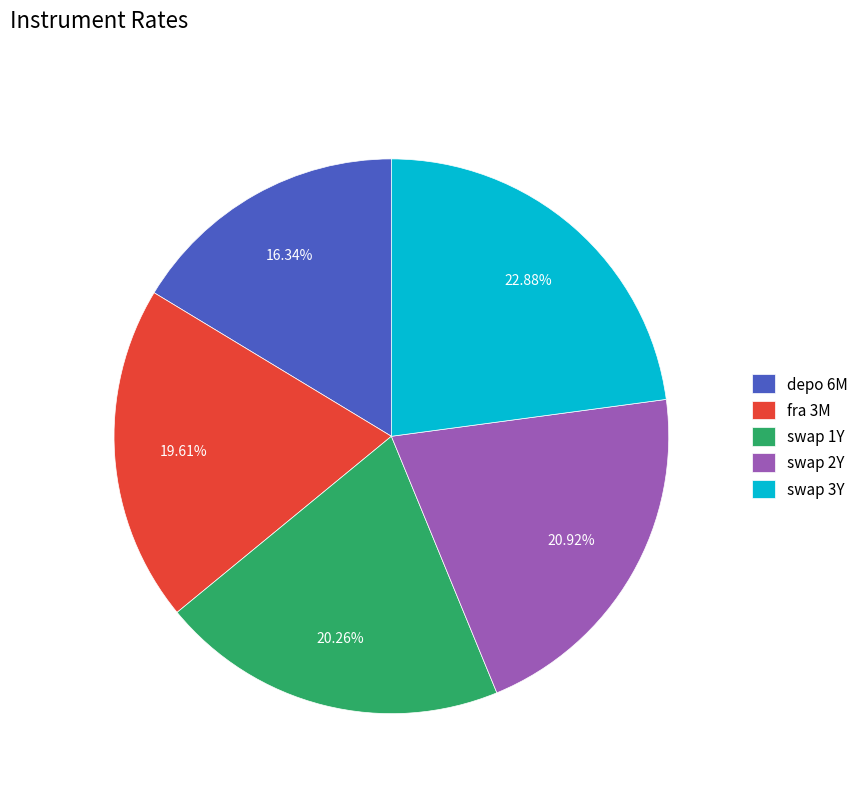

How many segments does this pie chart have?

5